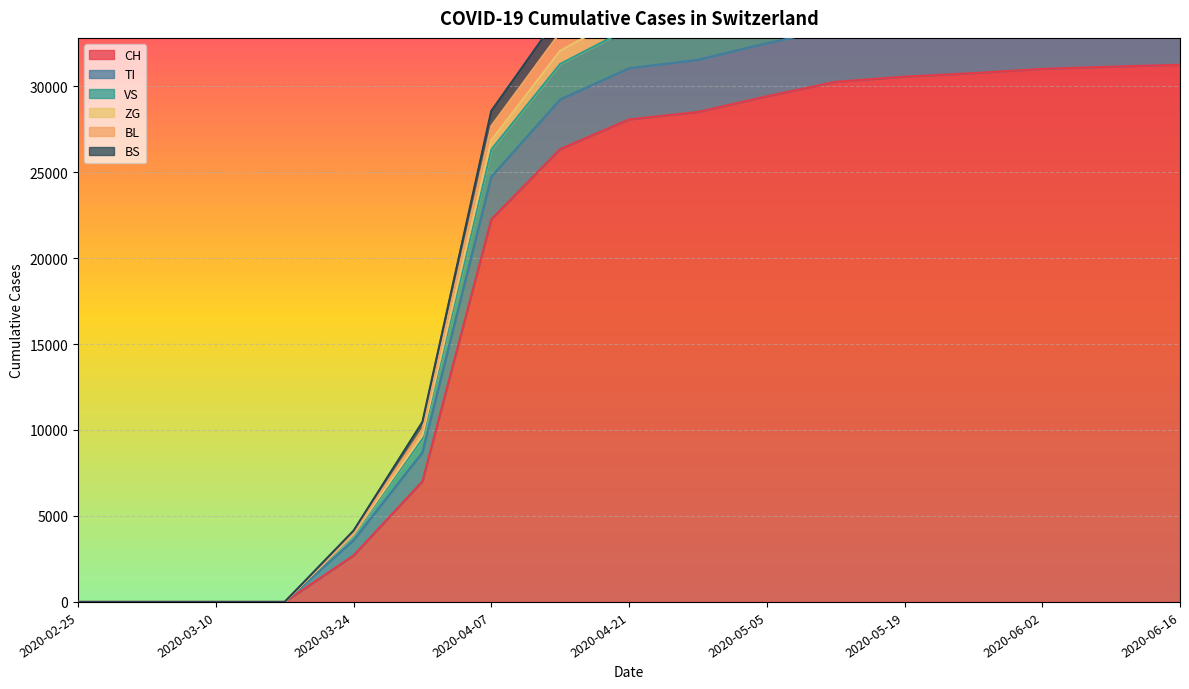

Where does the VS series first go above 36555?

2020-04-28